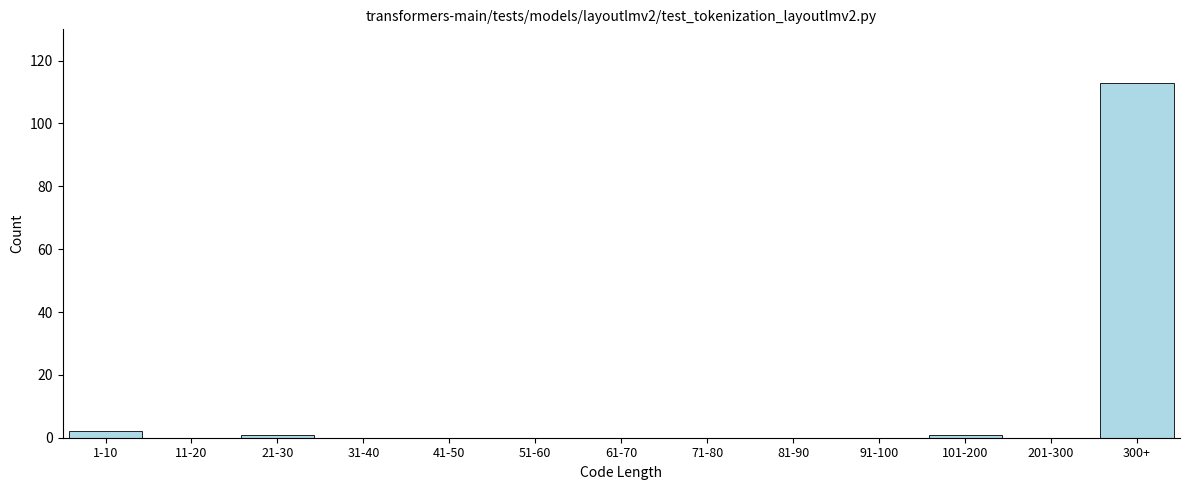

Reading right to left, transcribe all the data shown in this chart.

300+=113	201-300=0	101-200=1	91-100=0	81-90=0	71-80=0	61-70=0	51-60=0	41-50=0	31-40=0	21-30=1	11-20=0	1-10=2